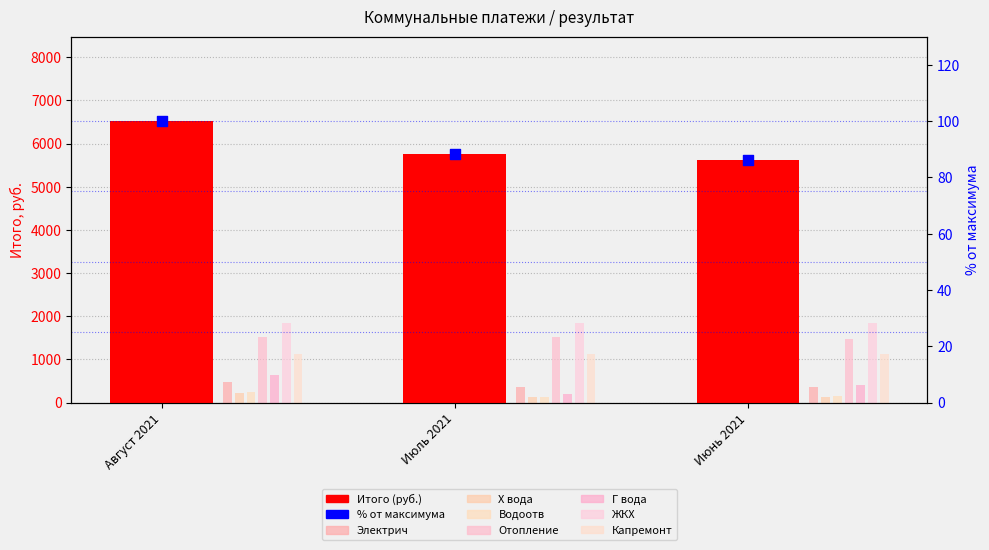

At which category is the sum across all series the highest?

Август 2021